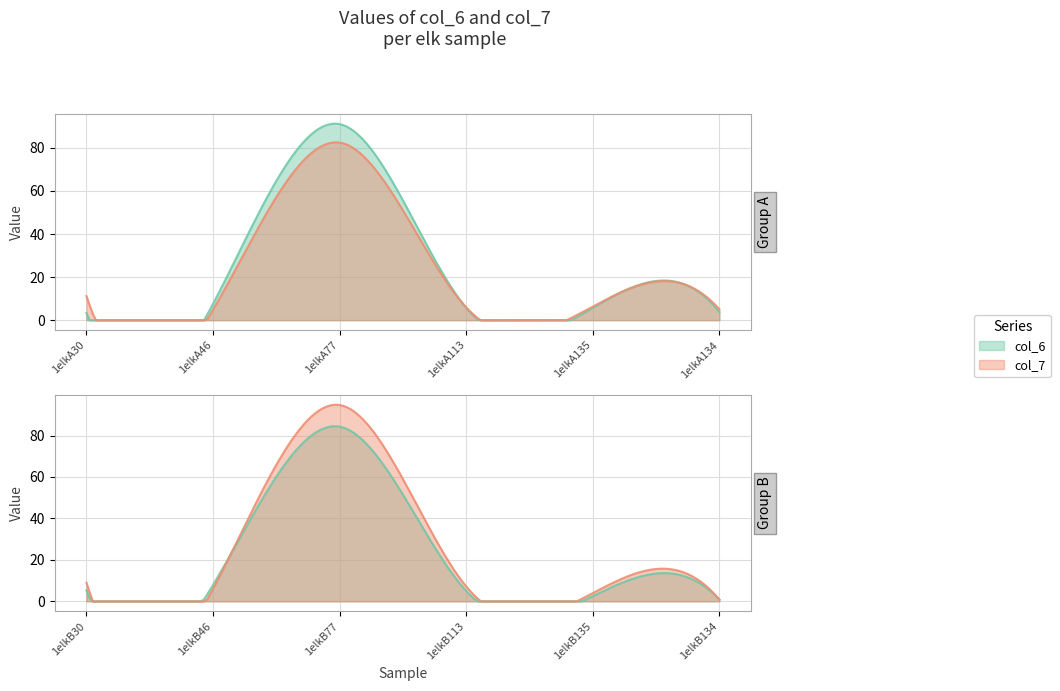

Rank the series at 1elkA113 from highest to lowest value.

col_7, col_6